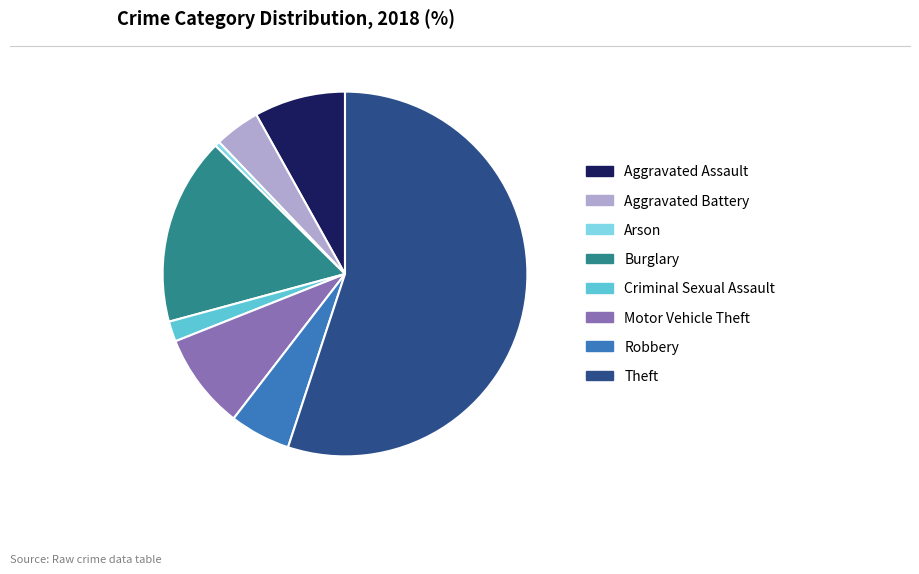

Is there any slice that represents more than half of the pie?

Yes